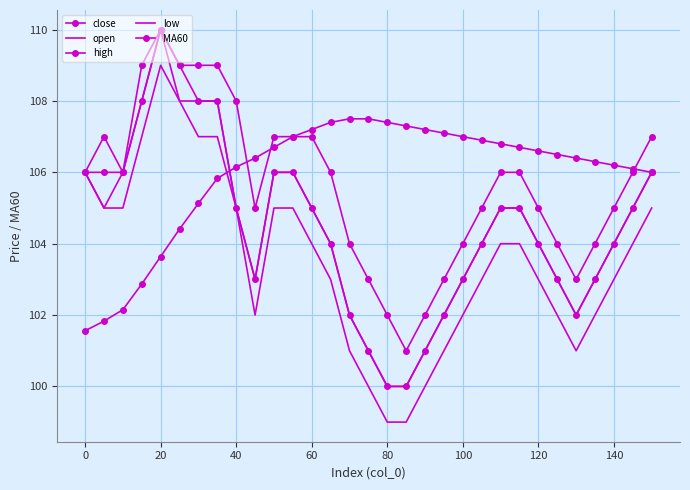

True or false: MA60 and high intersect in this chart.

True